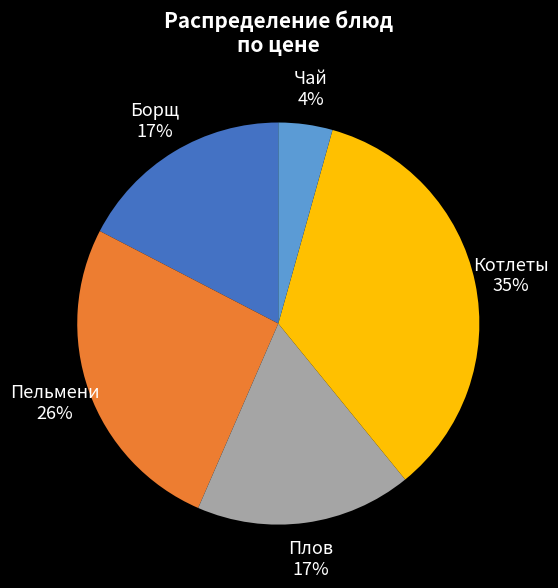

Combined, do Борщ and Чай account for over 50%?

No